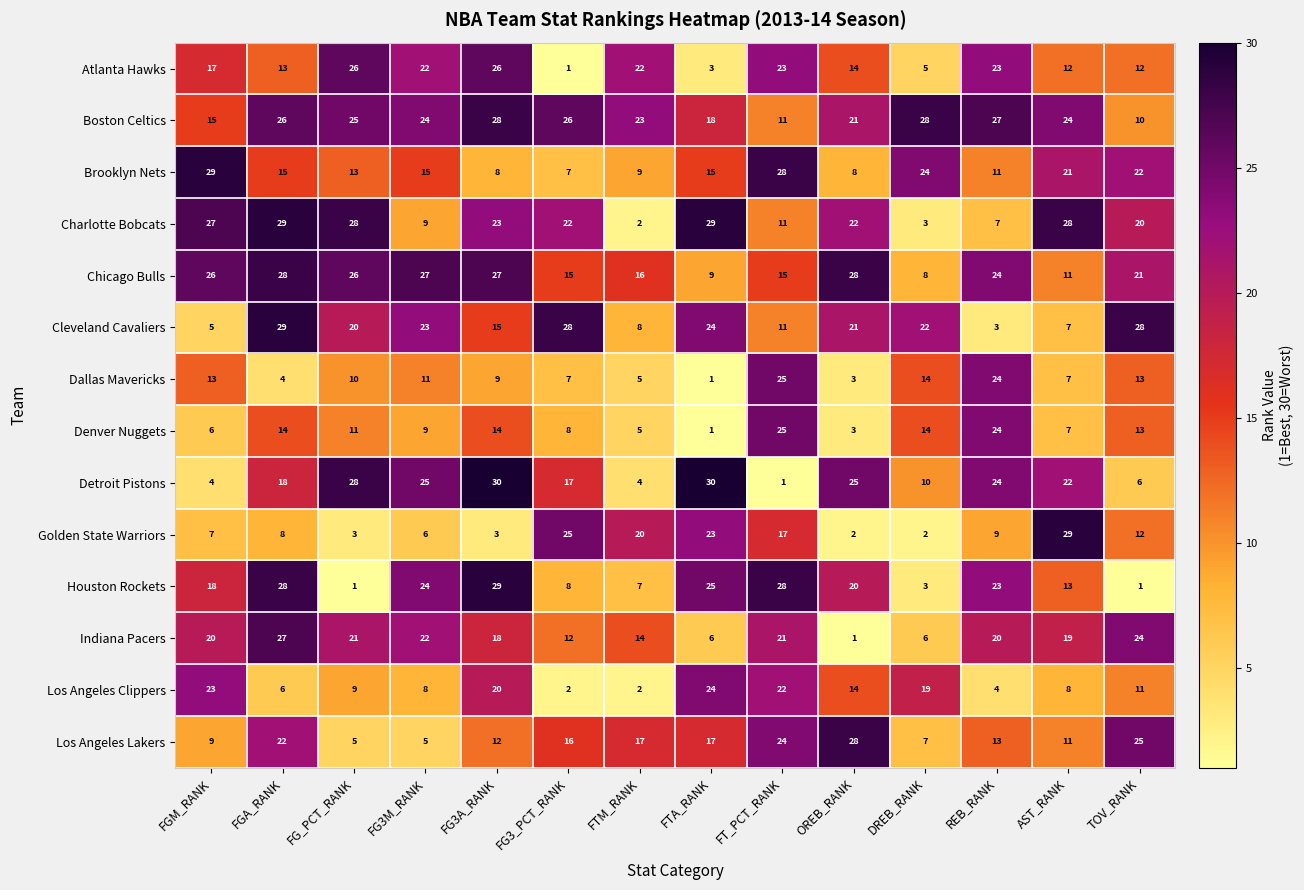

Count the number of data series in this chart.

14